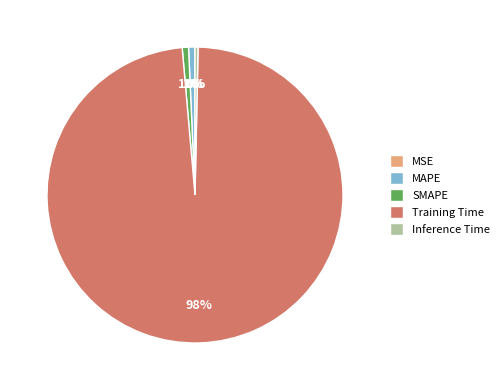

Is it true that MAPE is 11% of the pie?

False